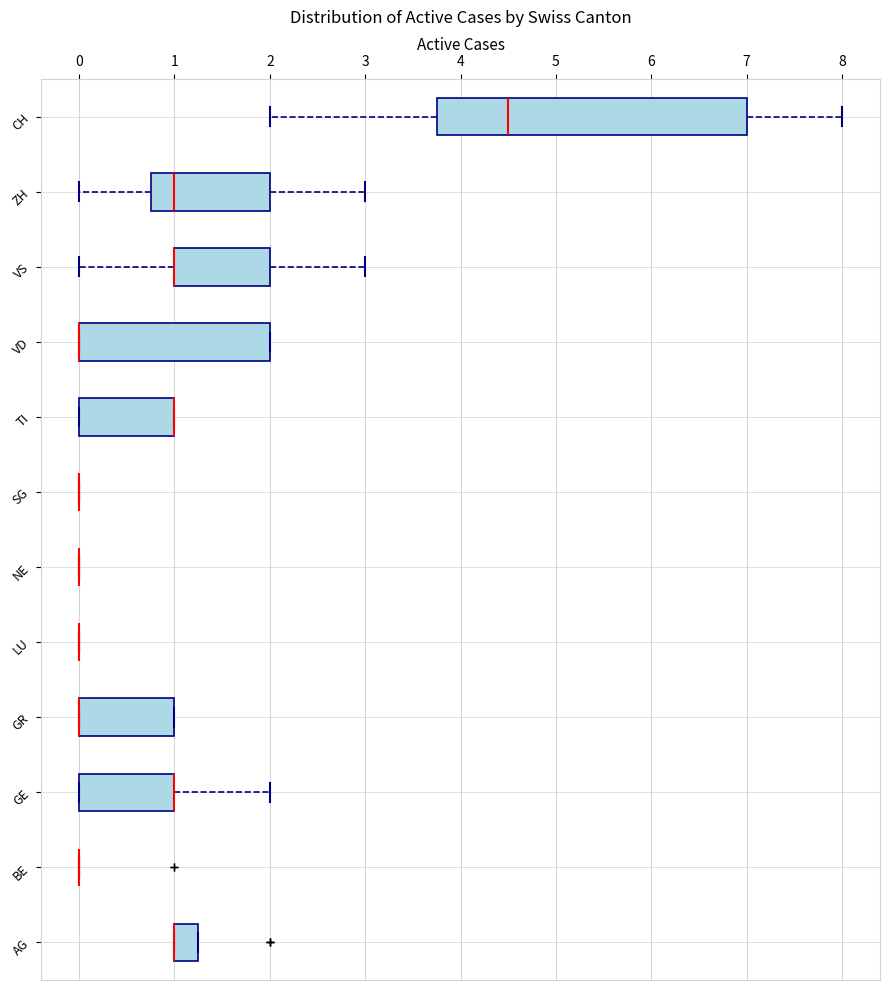

Comparing the boxes themselves (not the whiskers), which one is the widest?

CH